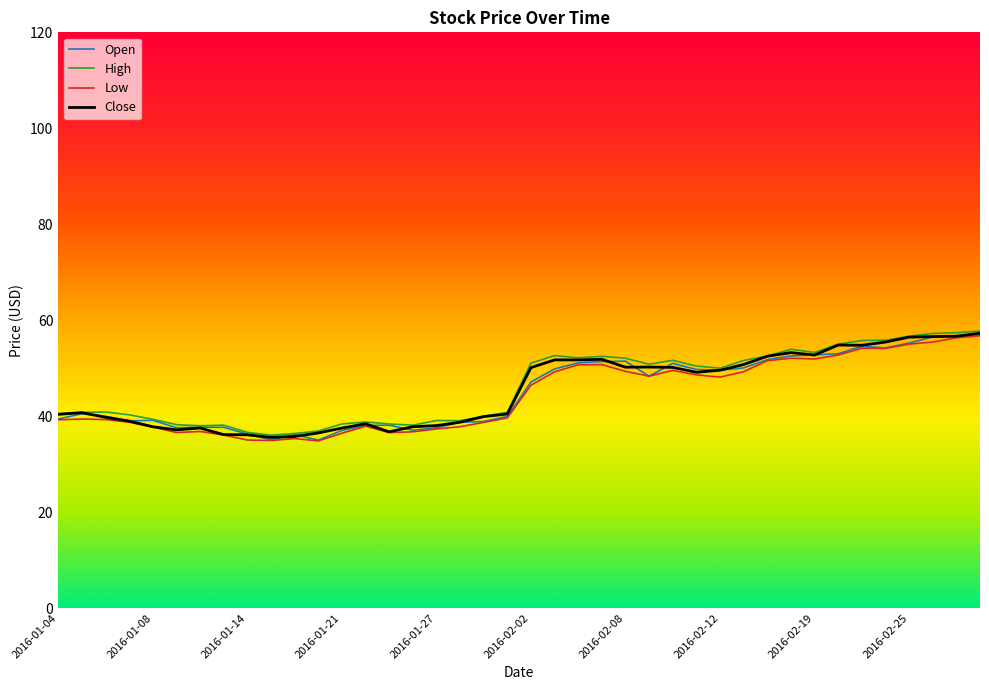

What is the maximum value shown in the chart?

57.7